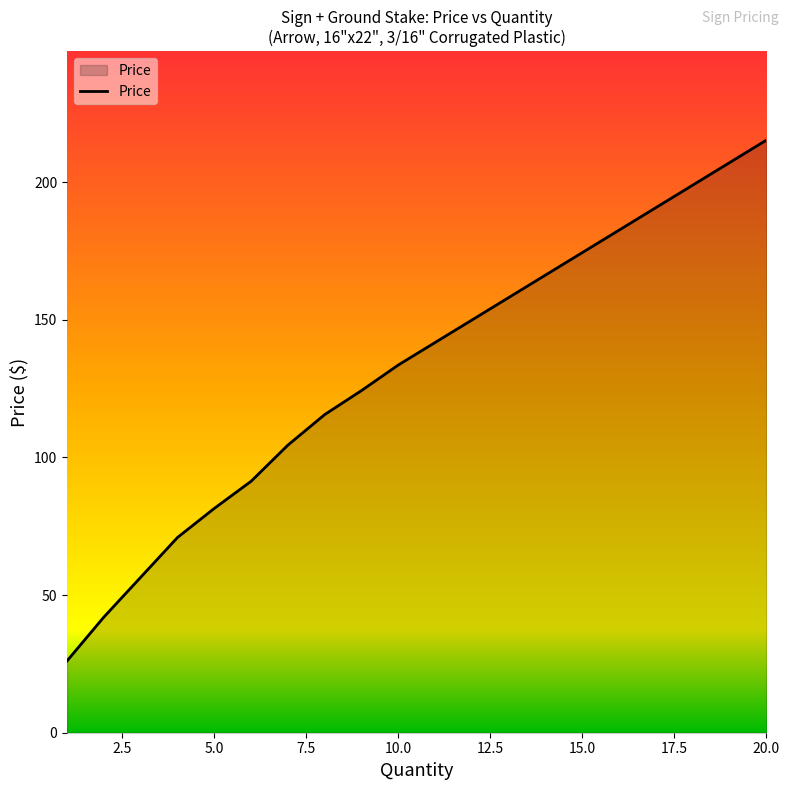

What is the smallest value displayed?

26.1